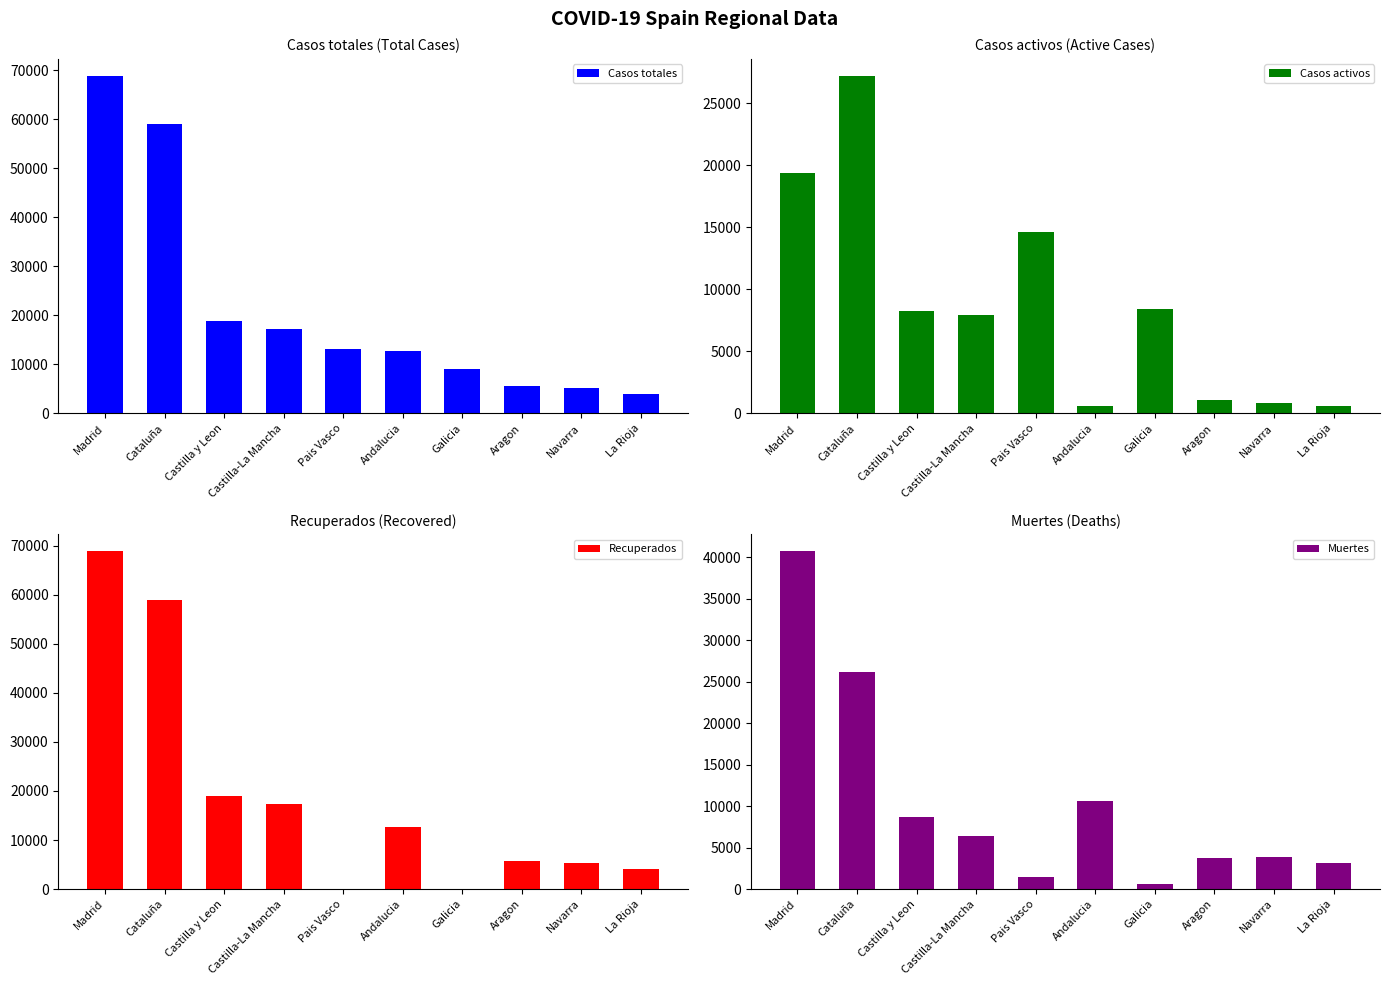

How many groups of bars are there?

10